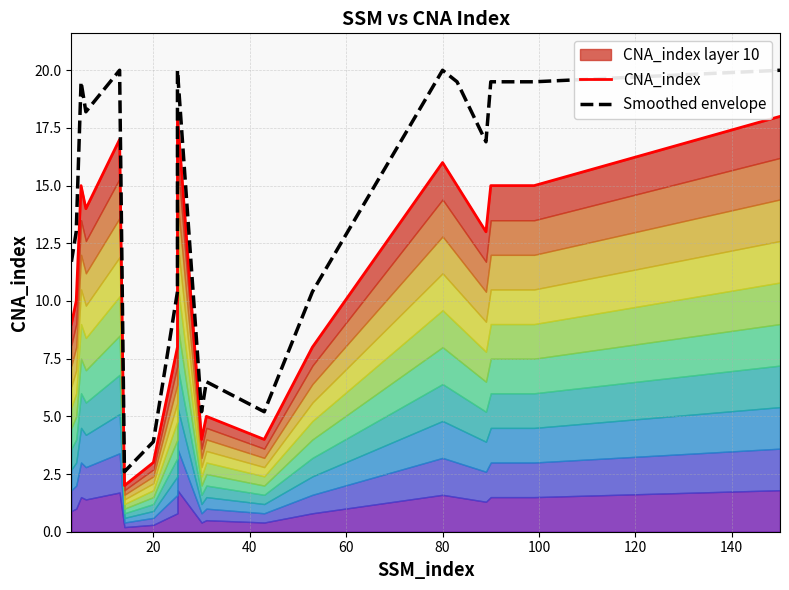

How many interior local peaks does the CNA_index series have?

5